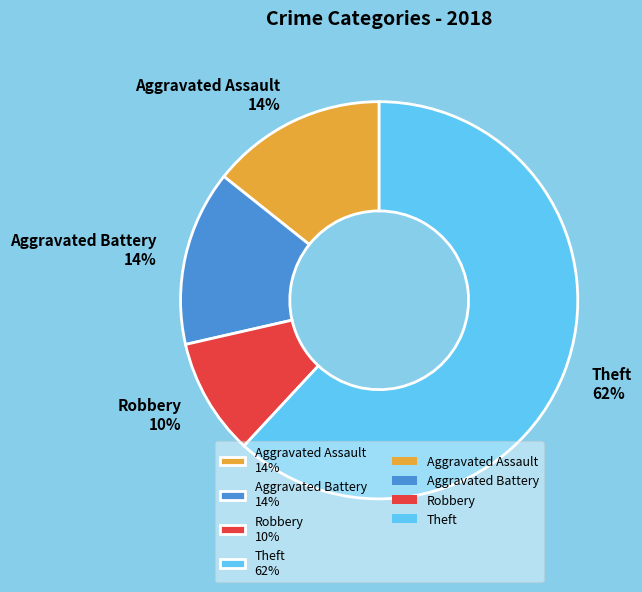

Which slice is the largest?

Theft 62%